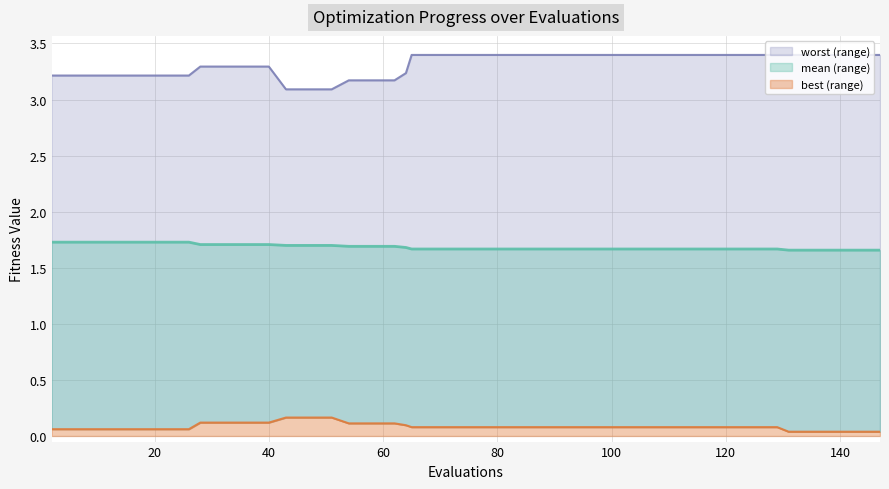

Count the mean (line) values in the range 1 to 2.

40